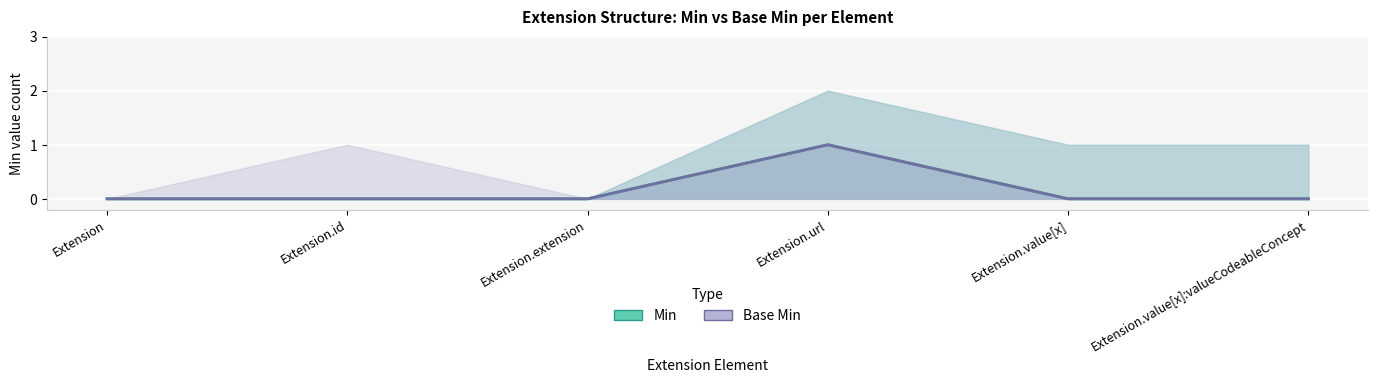

What is the sum of the Min (central) values at Extension.value[x] and Extension.url?

1